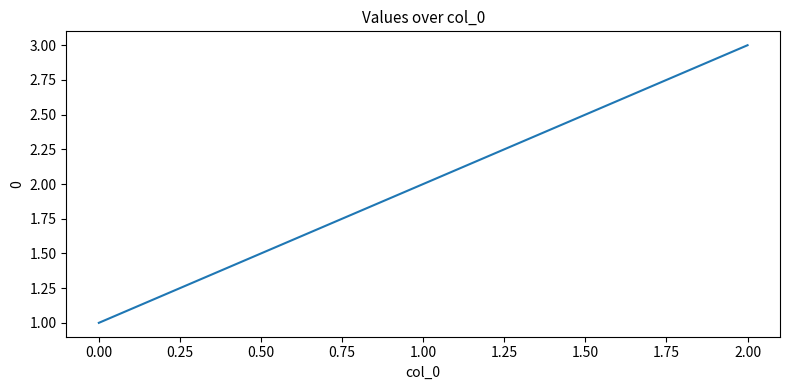

Rank the categories by value from highest to lowest.

2.00, 1.00, 0.00